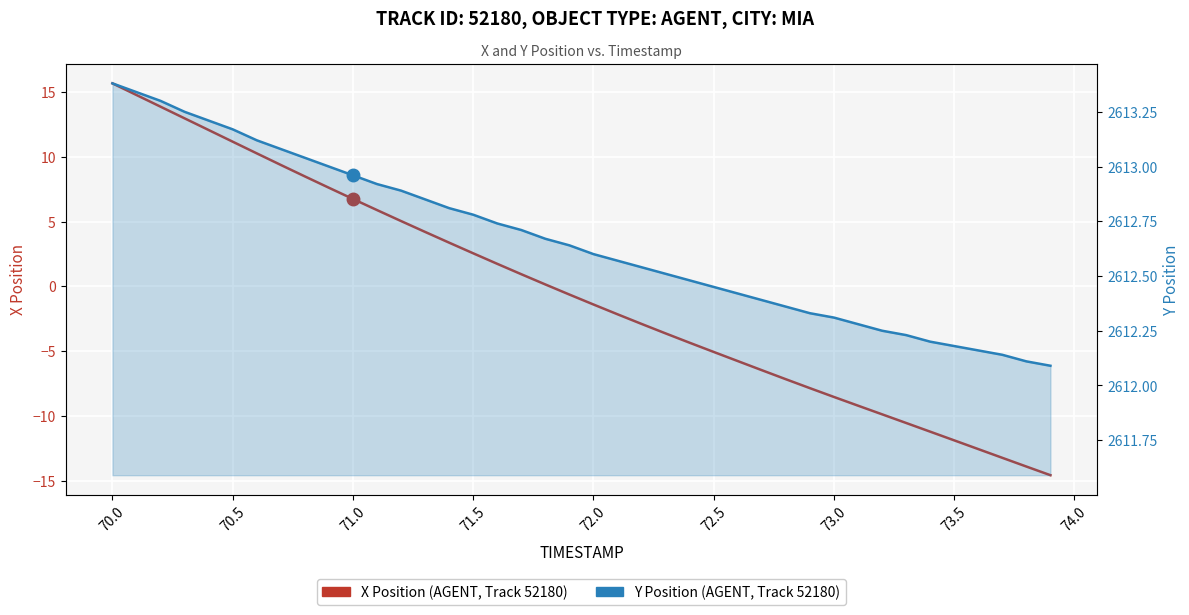

What is the difference between the maximum and second lowest values in the Y Position (AGENT, Track 52180) series?

1.3